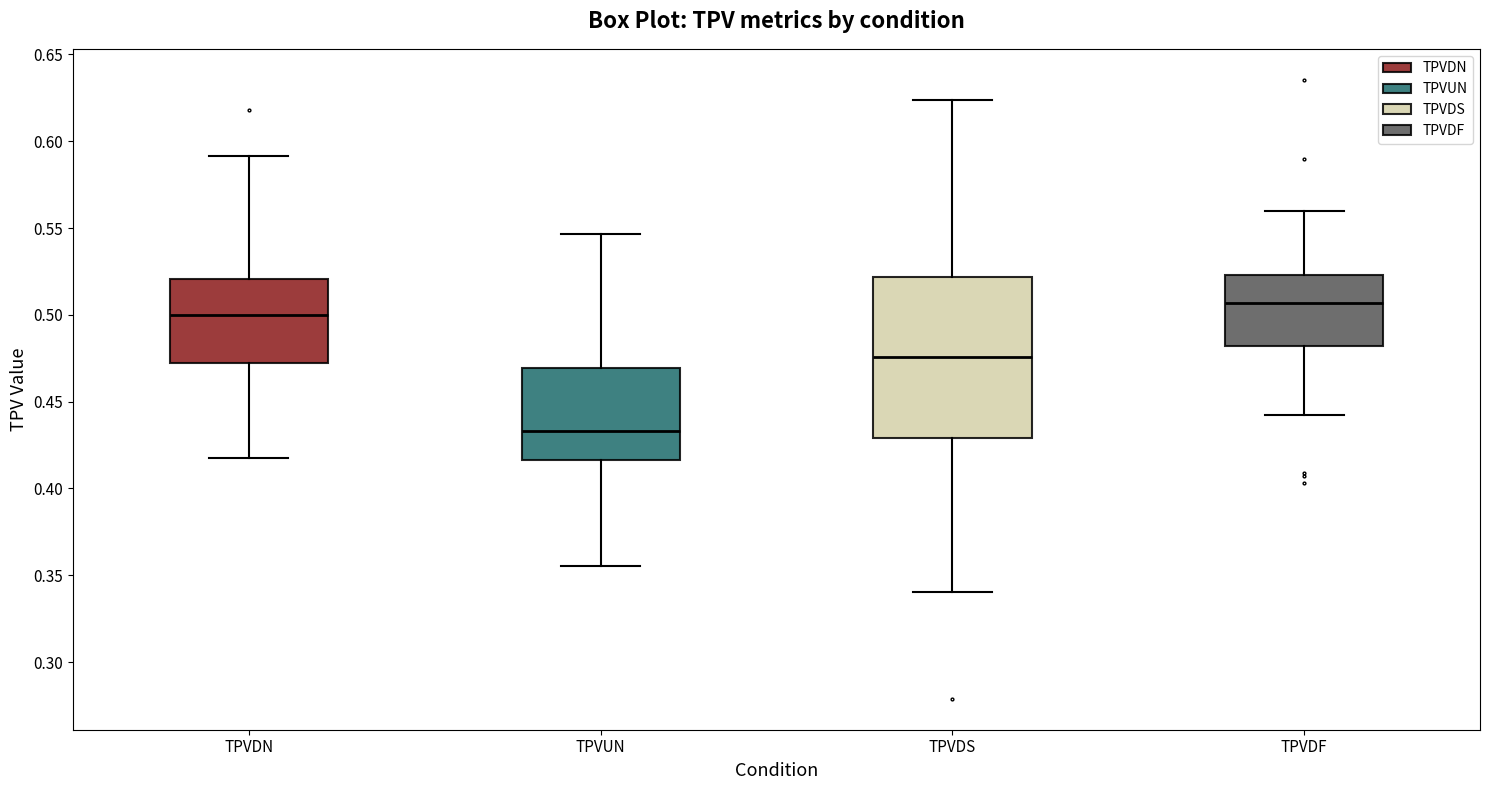

Where does the lower whisker of the box for TPVDS end on the y-axis? The values are not printed on the chart, so give them approximately, as read against the axis.

0.340